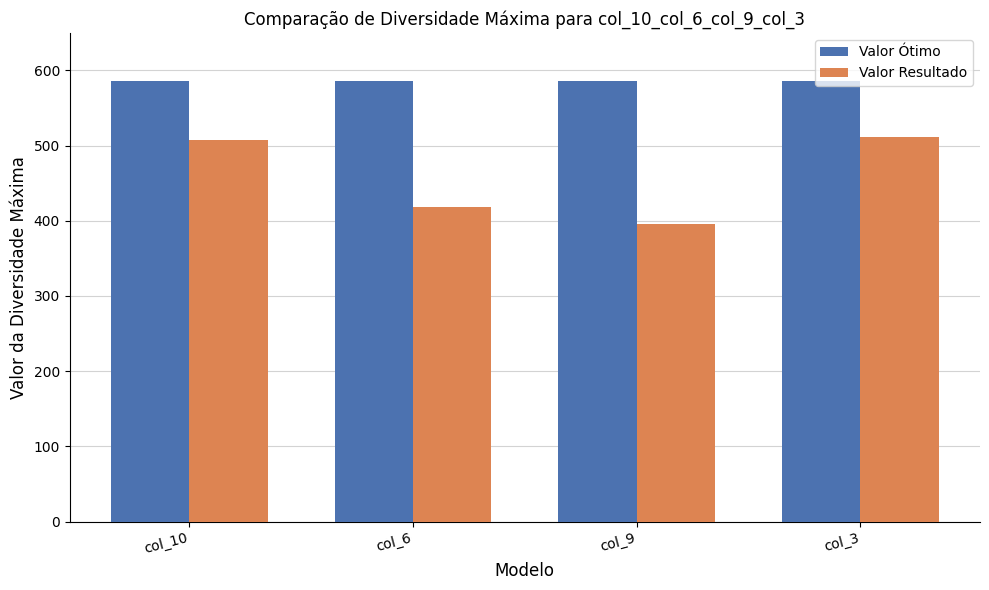

Which series has the largest total across all categories?

Valor Ótimo